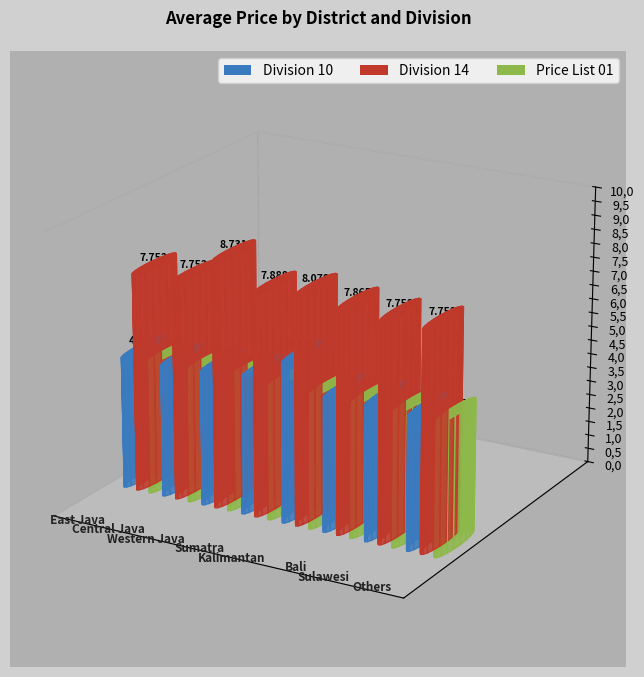

Rank the series at Central Java from lowest to highest value.

Division 10, Price List 01, Division 14